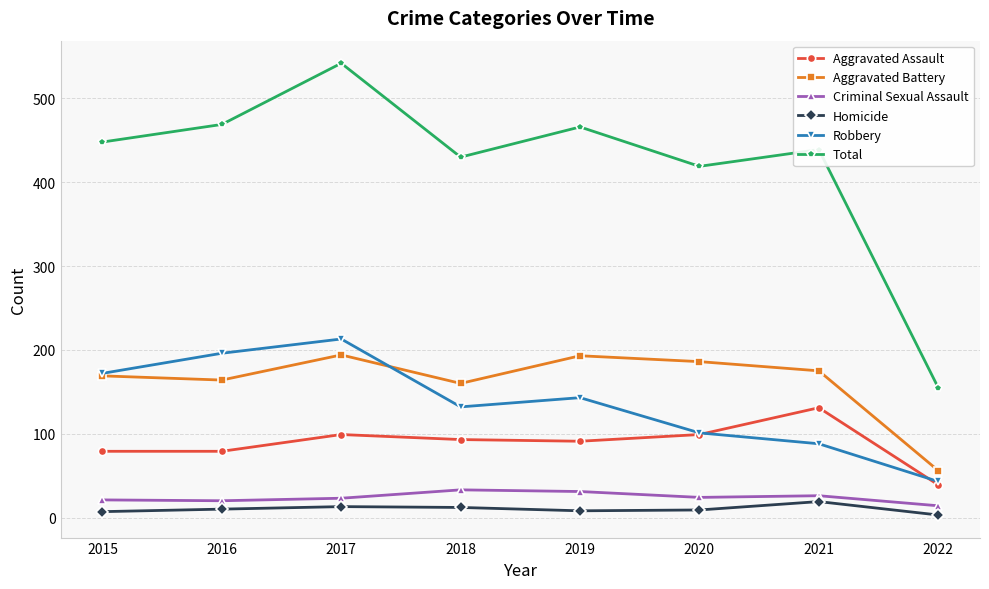

How many distinct data groups are displayed?

6